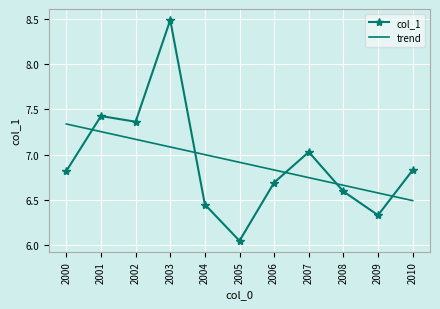

How many intersections are there between trend and col_1?

5